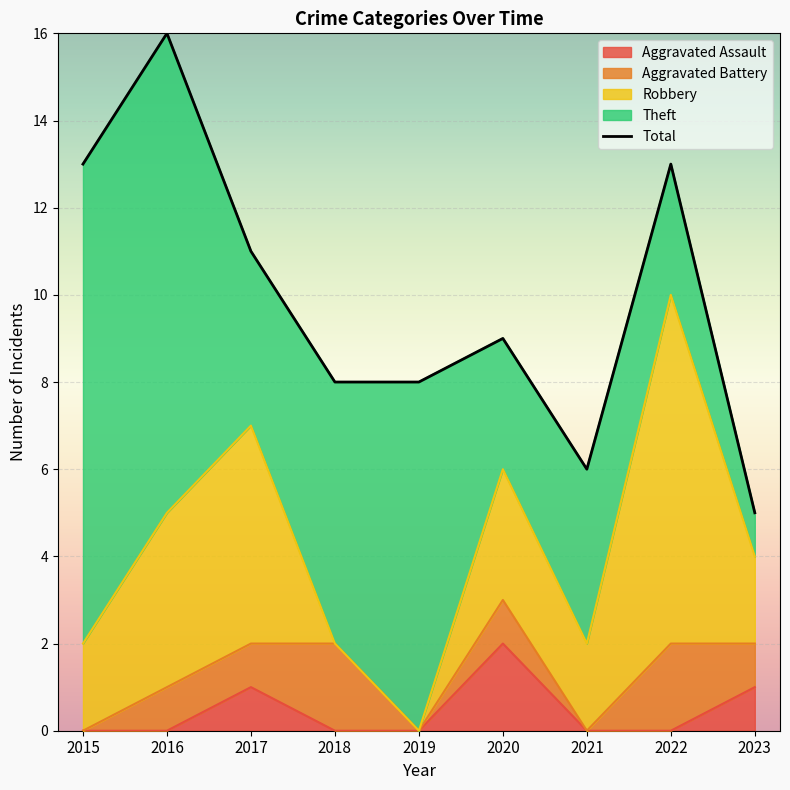

What is the value of the 7th point from the left?

6